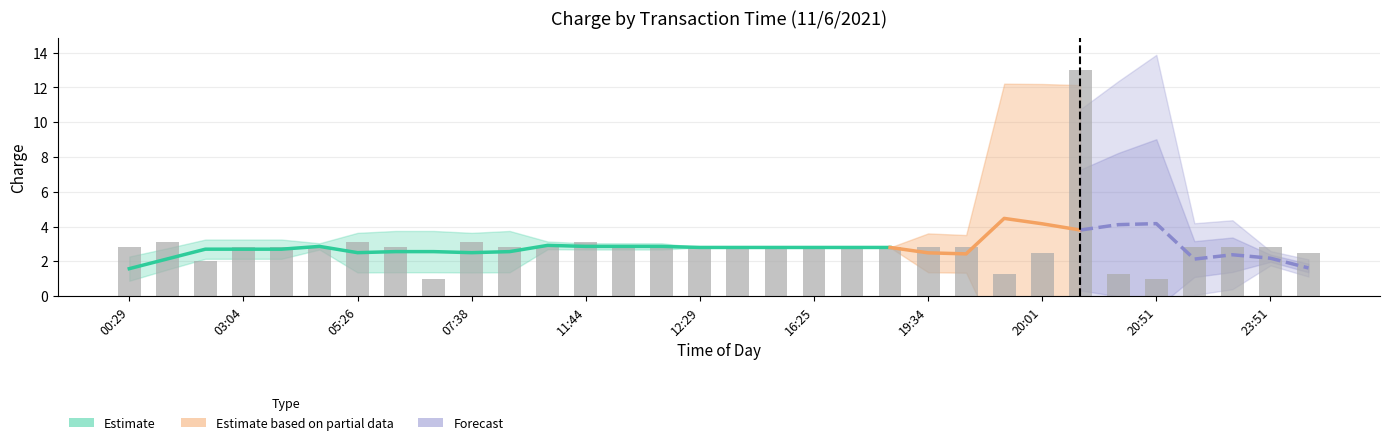

What is the value of the 20th bar from the left?

2.8